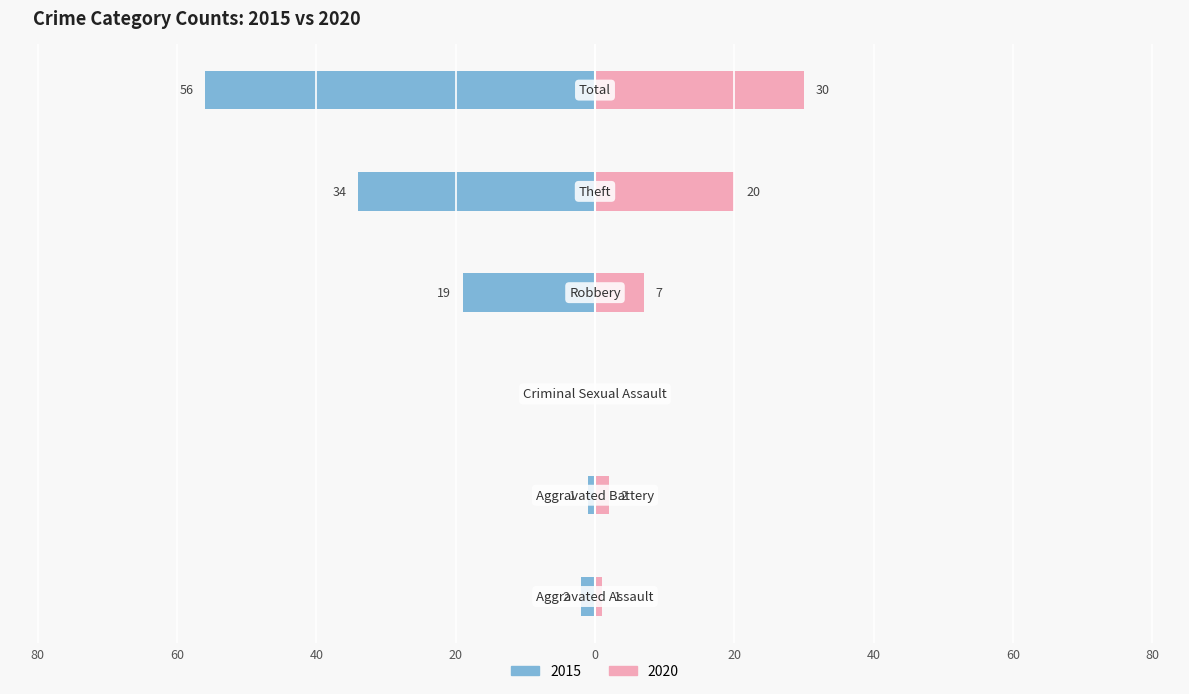

Reading right to left, extract all data points from this chart.

Left (2015): -56	-34	-19	0	-1	-2
Right (2020): 30	20	7	0	2	1